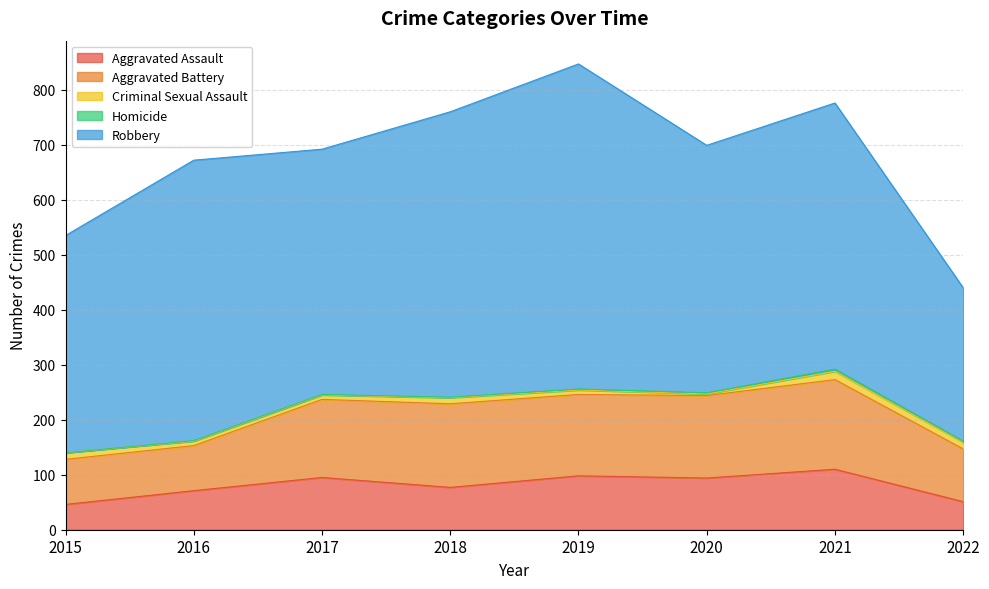

What is the sum of the Aggravated Battery values at 2021 and 2018?

315